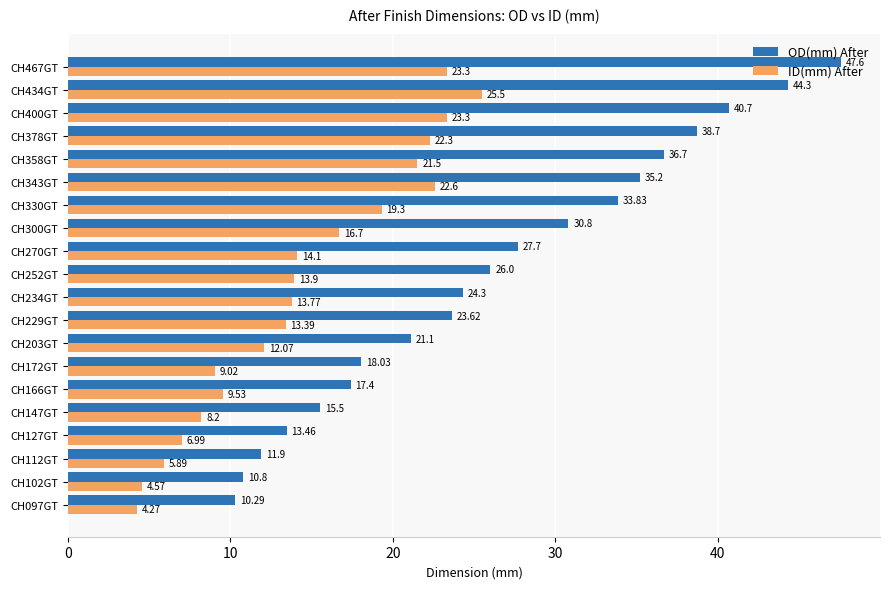

Count the number of categories in the chart.

20